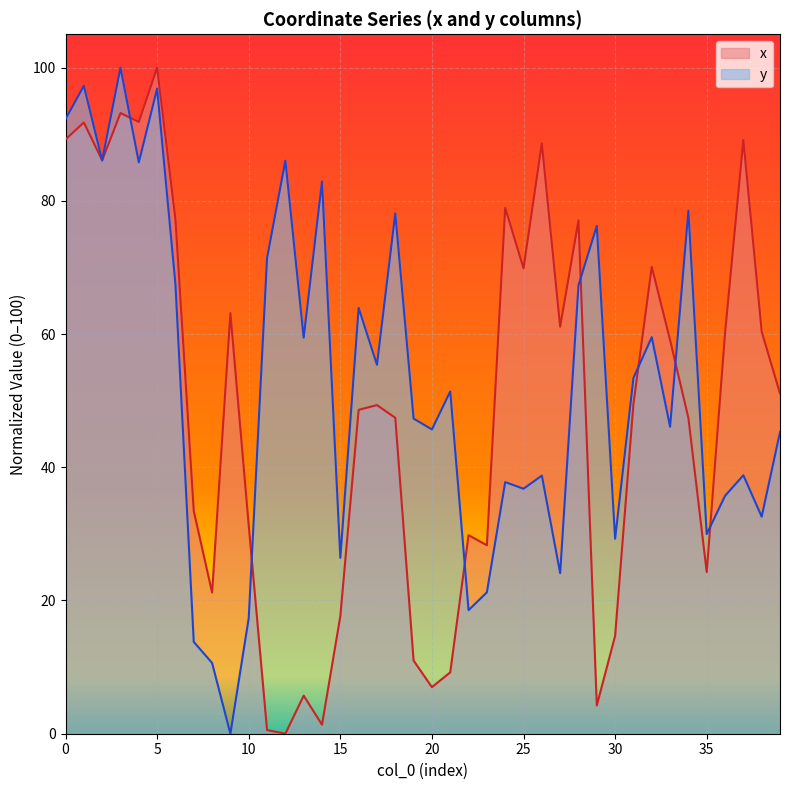

Which category has the lowest value across all series?

12